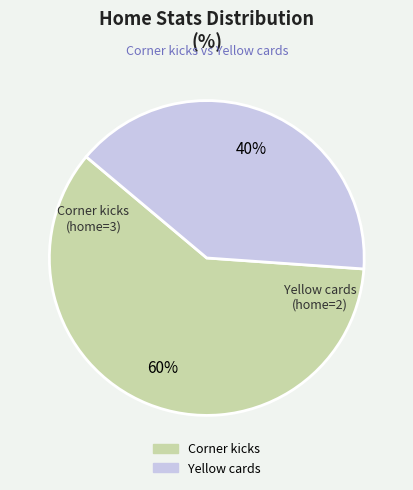

Between Yellow cards and Corner kicks, which is larger?

Corner kicks